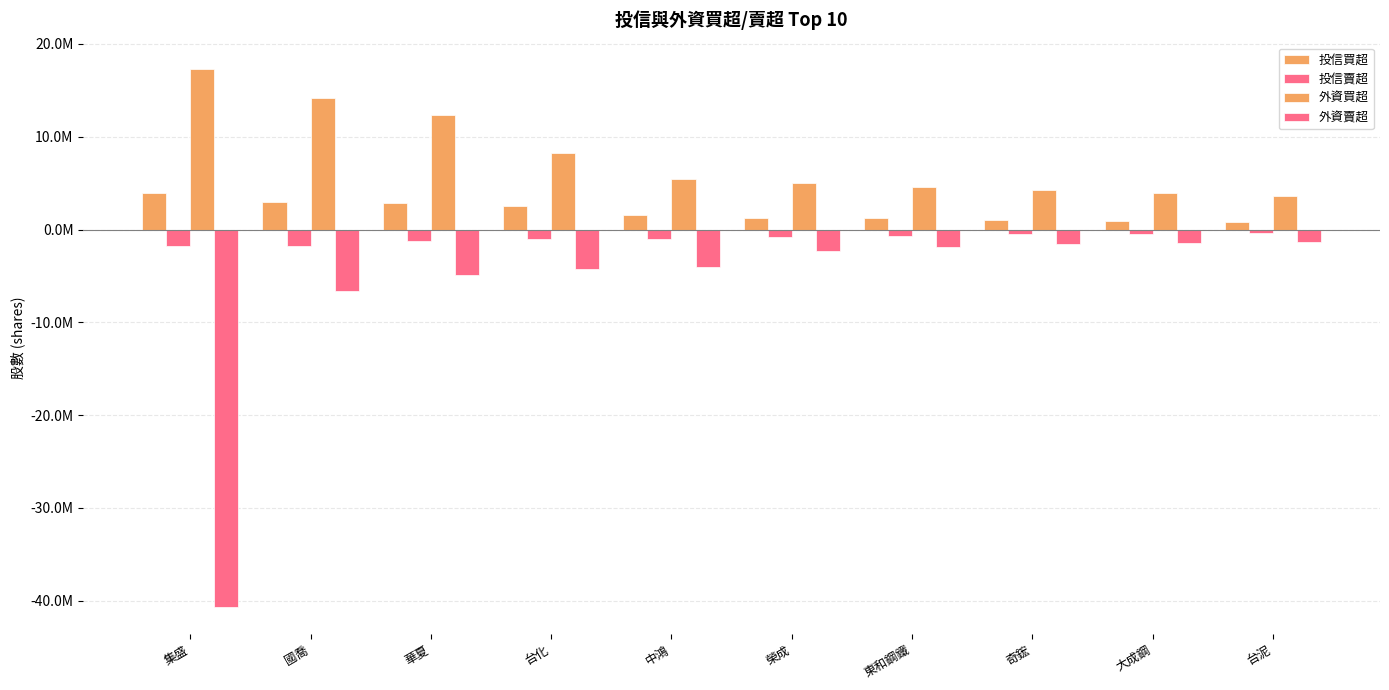

Which series changed the most between 榮成 and 大成鋼?

外資買超